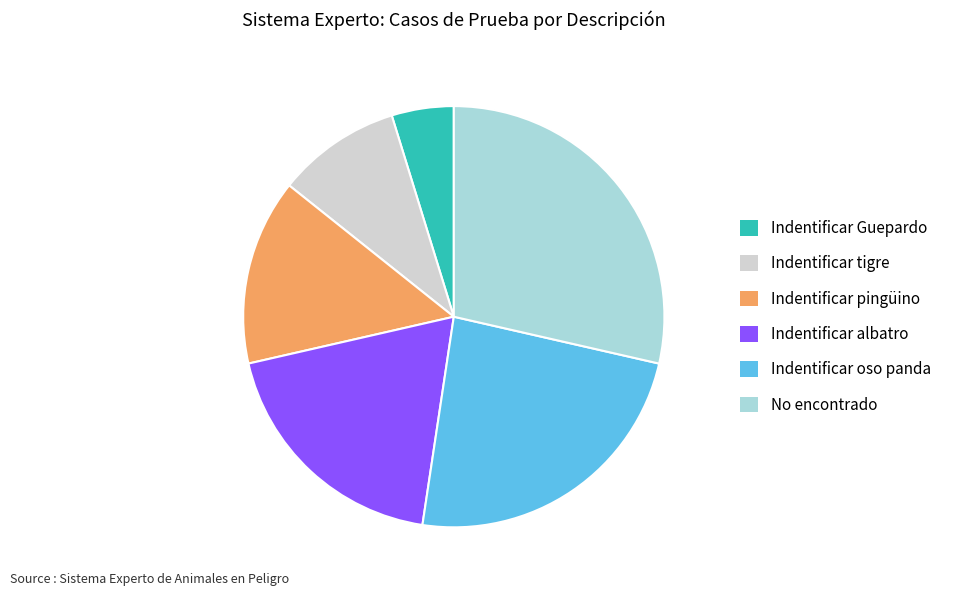

How many segments does this pie chart have?

6